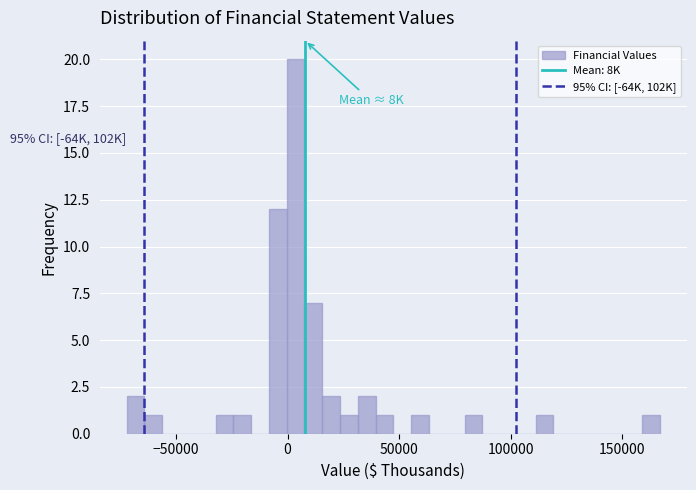

Read against the x-axis, roughly where is the centre of the tallest bar?

5000